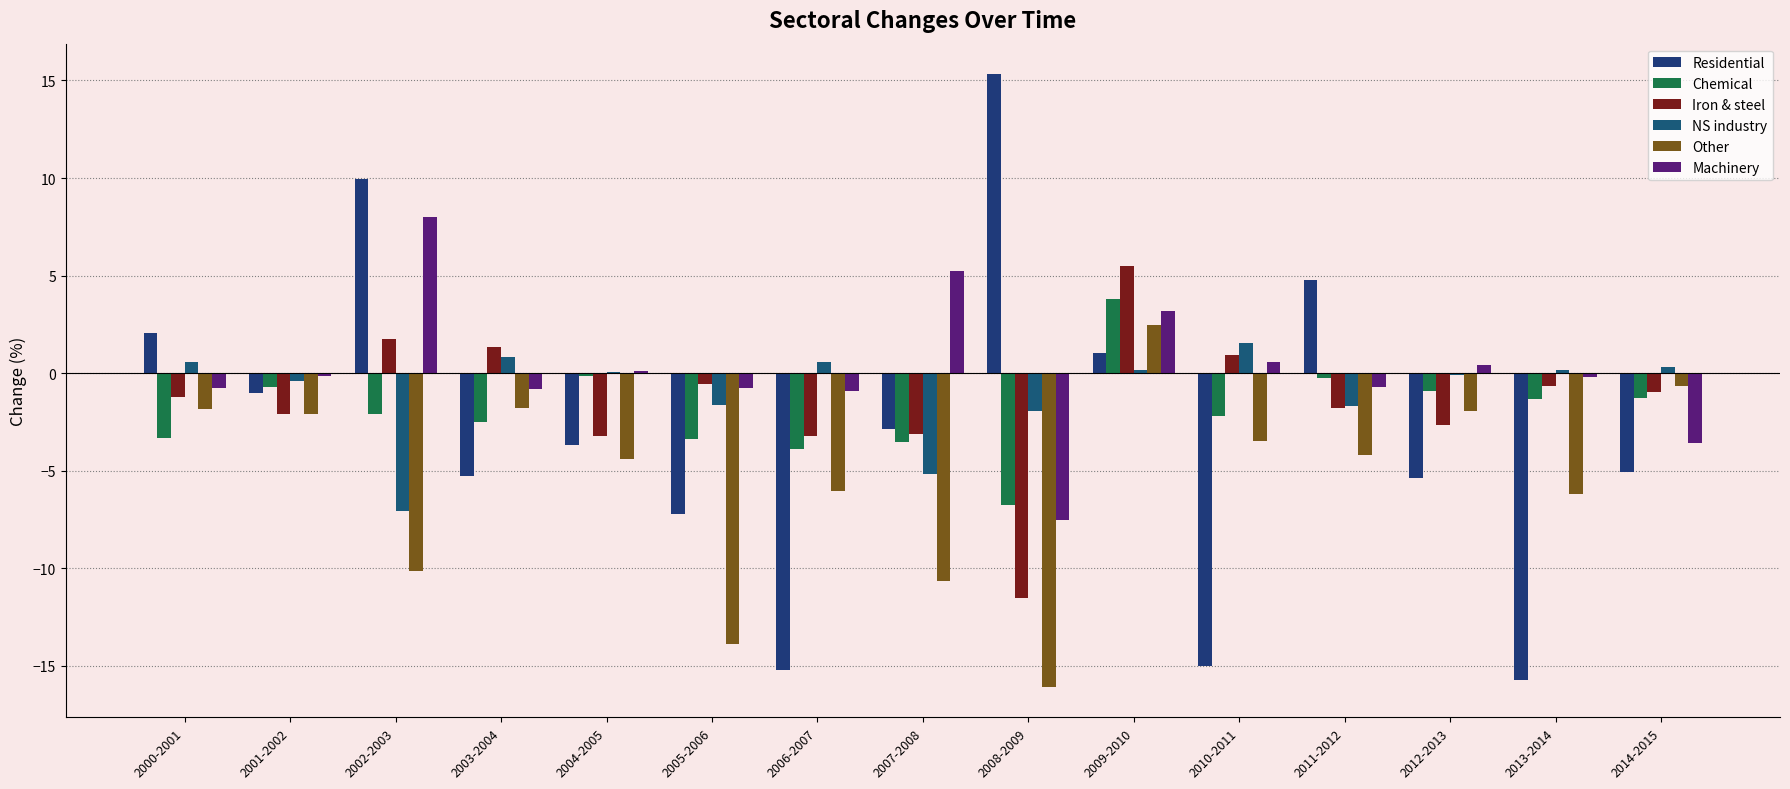

Reading right to left, transcribe all the data shown in this chart.

Residential: 2014-2015=-5.1	2013-2014=-15.7	2012-2013=-5.4	2011-2012=4.8	2010-2011=-15.0	2009-2010=1.0	2008-2009=15.3	2007-2008=-2.9	2006-2007=-15.2	2005-2006=-7.2	2004-2005=-3.7	2003-2004=-5.3	2002-2003=9.9	2001-2002=-1.0	2000-2001=2.1
Chemical: 2014-2015=-1.2	2013-2014=-1.3	2012-2013=-0.9	2011-2012=-0.2	2010-2011=-2.2	2009-2010=3.8	2008-2009=-6.8	2007-2008=-3.5	2006-2007=-3.9	2005-2006=-3.4	2004-2005=-0.1	2003-2004=-2.5	2002-2003=-2.1	2001-2002=-0.7	2000-2001=-3.3
Iron & steel: 2014-2015=-1.0	2013-2014=-0.7	2012-2013=-2.6	2011-2012=-1.8	2010-2011=0.9	2009-2010=5.5	2008-2009=-11.5	2007-2008=-3.1	2006-2007=-3.2	2005-2006=-0.5	2004-2005=-3.2	2003-2004=1.4	2002-2003=1.7	2001-2002=-2.1	2000-2001=-1.2
NS industry: 2014-2015=0.3	2013-2014=0.2	2012-2013=-0.1	2011-2012=-1.7	2010-2011=1.5	2009-2010=0.1	2008-2009=-1.9	2007-2008=-5.2	2006-2007=0.6	2005-2006=-1.6	2004-2005=0.1	2003-2004=0.8	2002-2003=-7.0	2001-2002=-0.4	2000-2001=0.6
Other: 2014-2015=-0.7	2013-2014=-6.2	2012-2013=-1.9	2011-2012=-4.2	2010-2011=-3.5	2009-2010=2.5	2008-2009=-16.1	2007-2008=-10.6	2006-2007=-6.0	2005-2006=-13.9	2004-2005=-4.4	2003-2004=-1.8	2002-2003=-10.2	2001-2002=-2.1	2000-2001=-1.8
Machinery: 2014-2015=-3.6	2013-2014=-0.2	2012-2013=0.4	2011-2012=-0.7	2010-2011=0.6	2009-2010=3.2	2008-2009=-7.5	2007-2008=5.3	2006-2007=-0.9	2005-2006=-0.8	2004-2005=0.1	2003-2004=-0.8	2002-2003=8.0	2001-2002=-0.2	2000-2001=-0.7